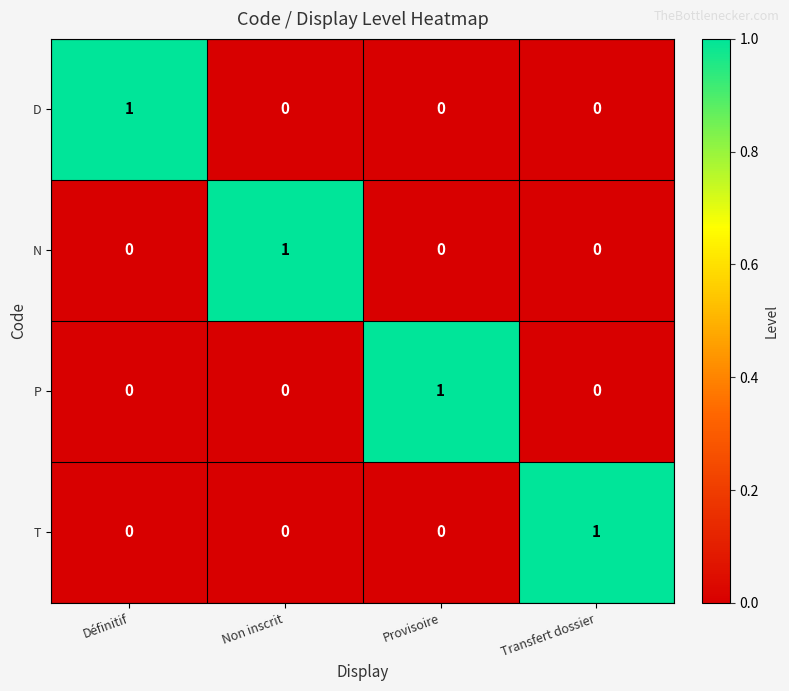

At which label does D reach its peak?

Définitif